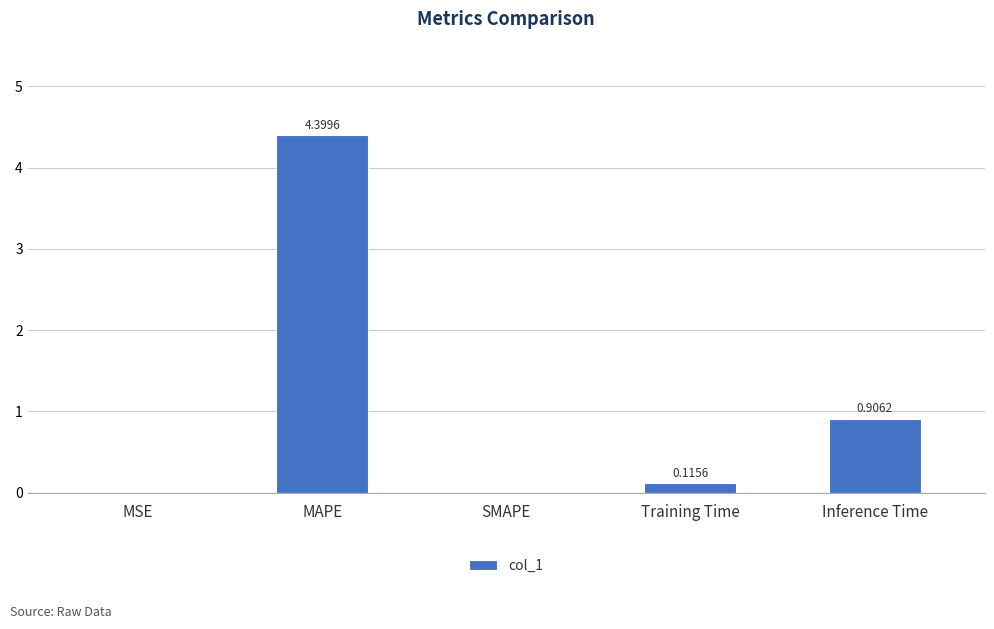

What is the change in value from MAPE to SMAPE?

-4.4